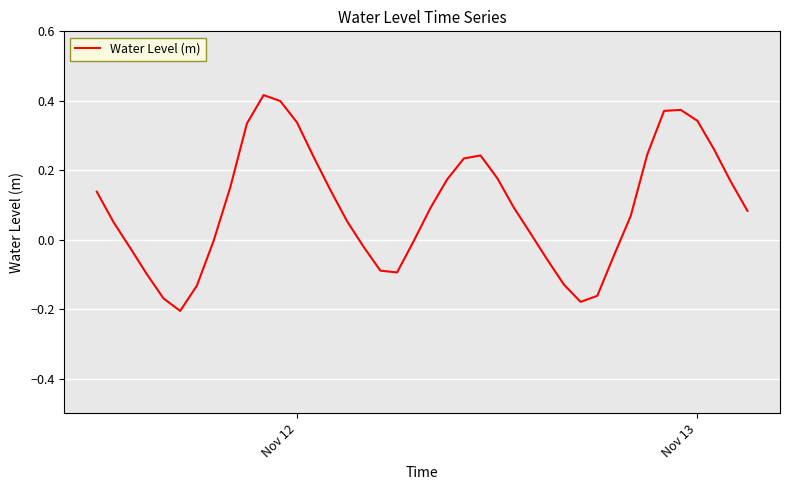

What is the difference between the maximum and minimum values?

0.6